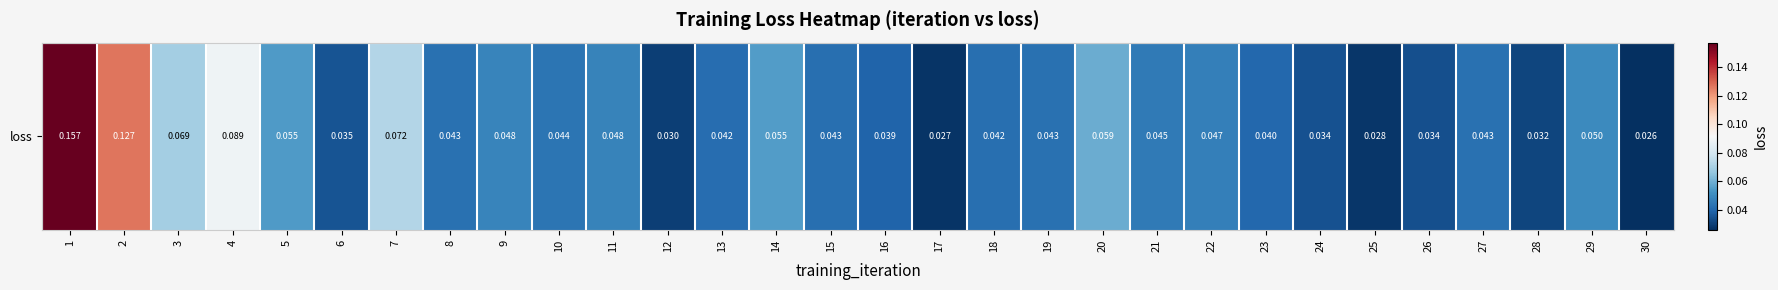

Count the number of categories in the chart.

30